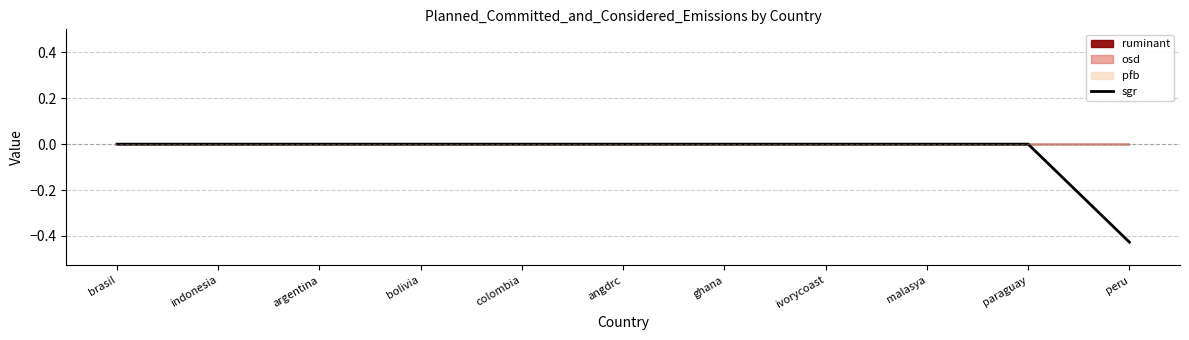

What is the change in value from ivorycoast to peru?

-0.4